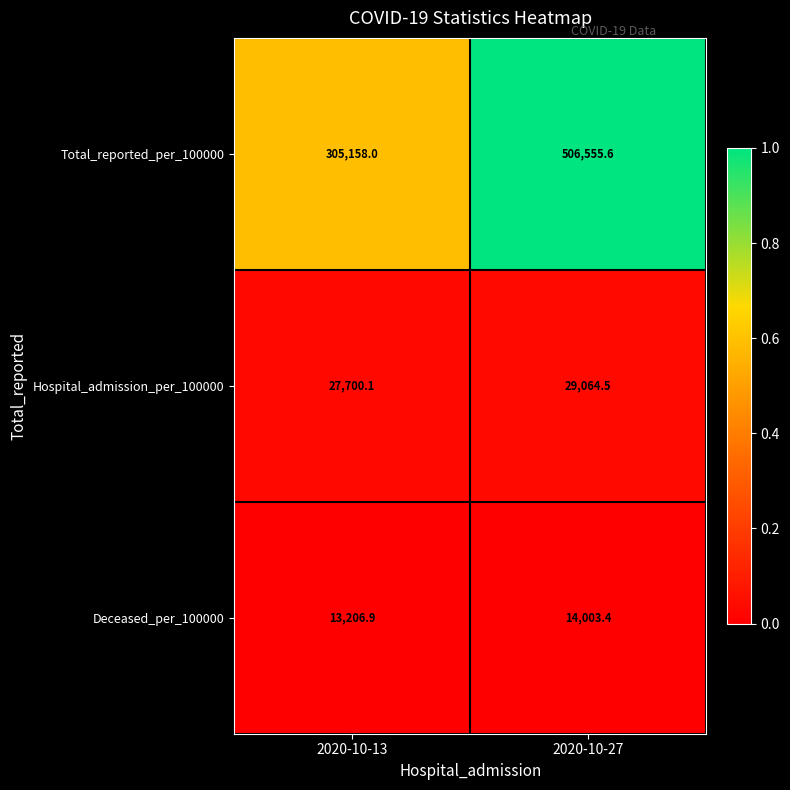

What value does the Hospital_admission_per_100000 series have at 2020-10-13?

27700.1